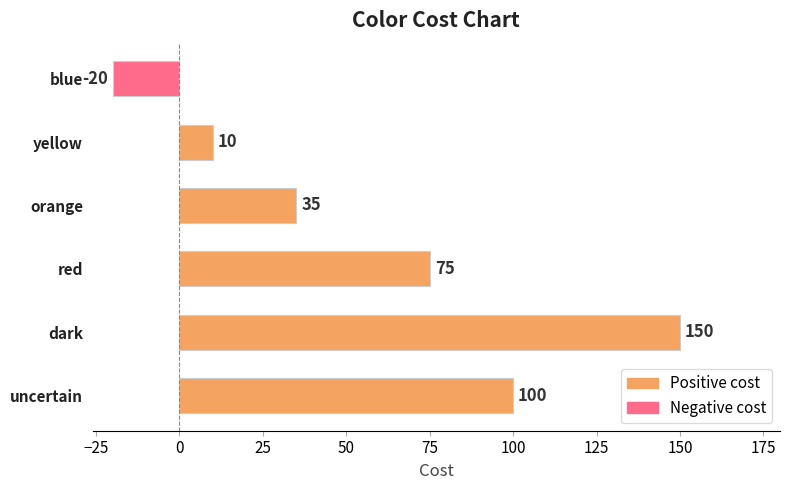

List the labels in order of value, smallest first.

blue, yellow, orange, red, uncertain, dark